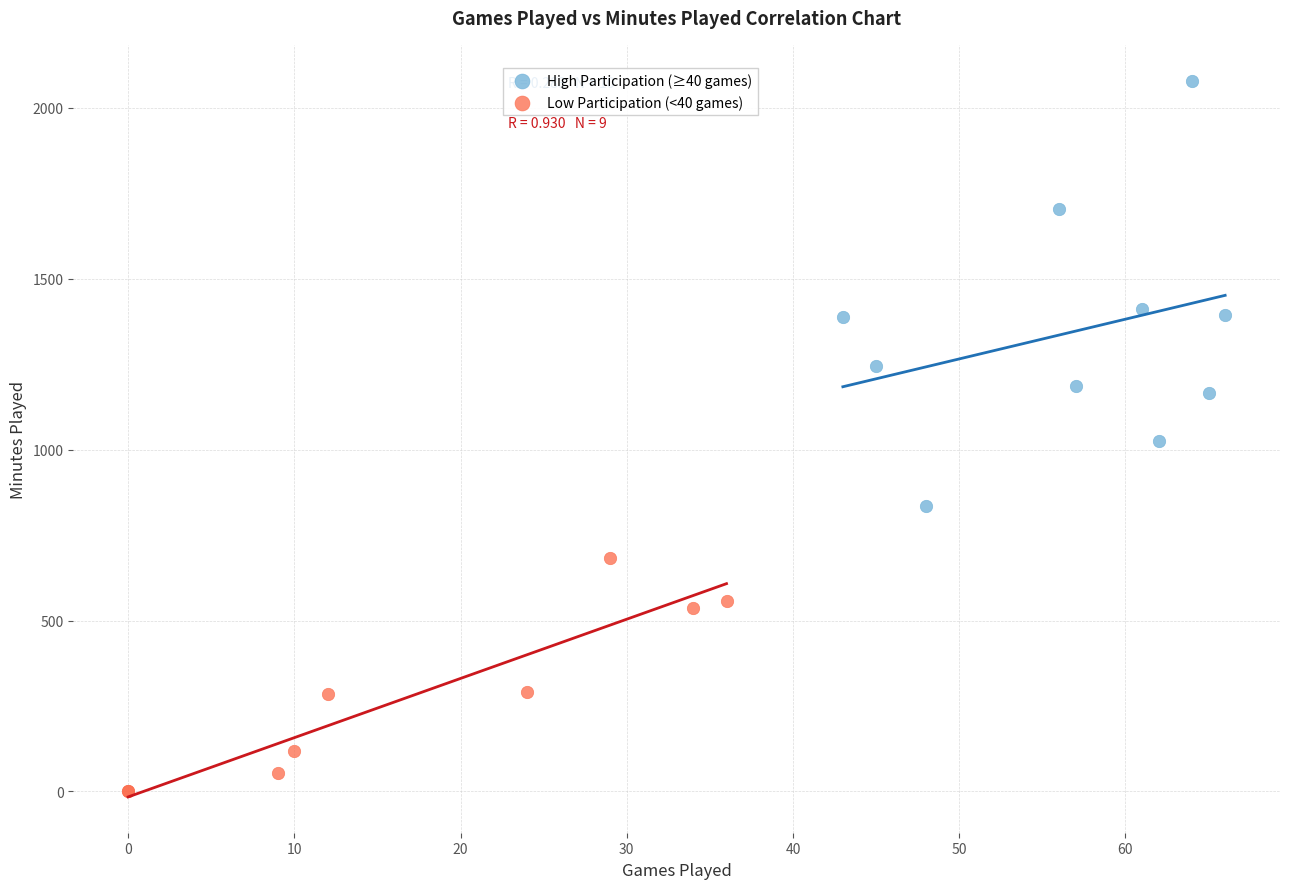

Which series has the largest Y range (max minus min)?

High Participation (≥40 games)